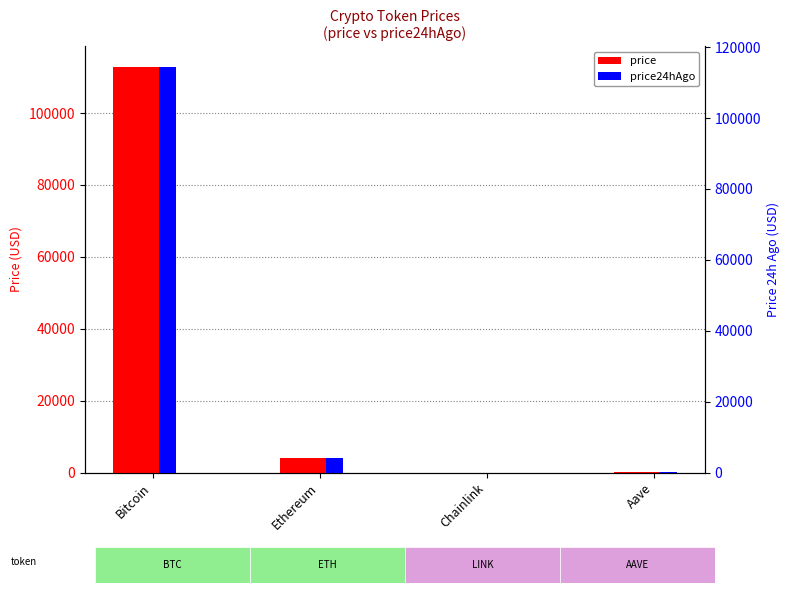

What are all the series names shown in the legend?

price, price24hAgo